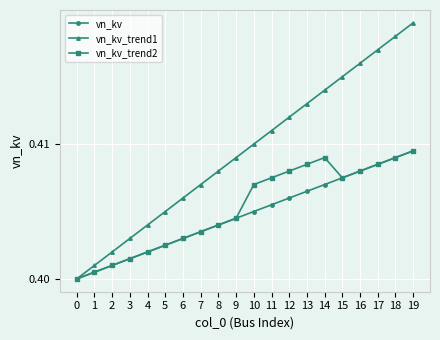

List the labels in order of vn_kv value, largest first.

19, 18, 17, 16, 15, 14, 13, 12, 11, 10, 9, 8, 7, 6, 5, 4, 3, 2, 1, 0